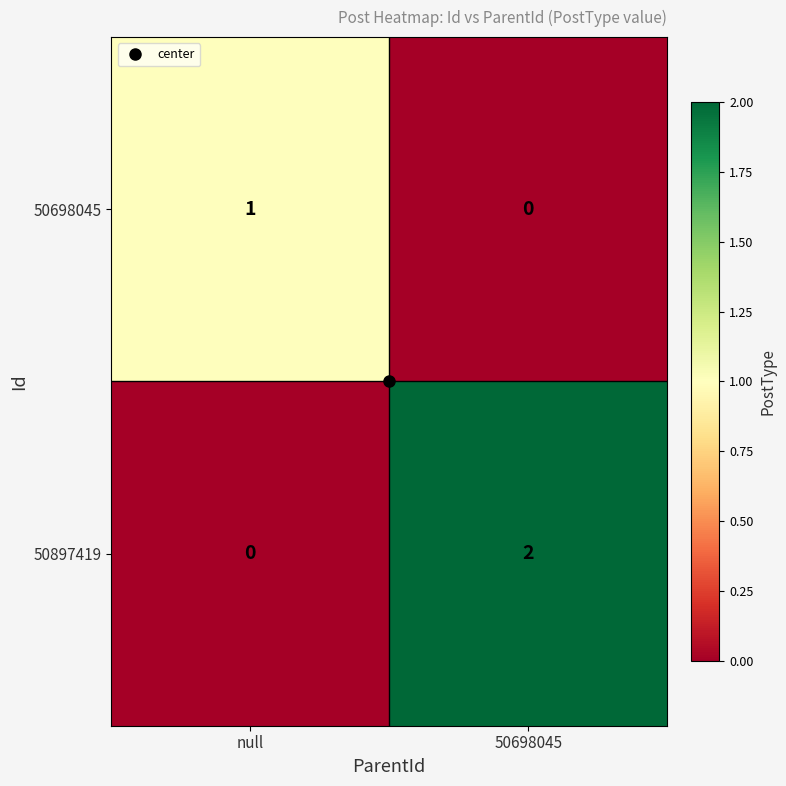

Rank the series by their maximum value, from highest to lowest.

50897419, 50698045